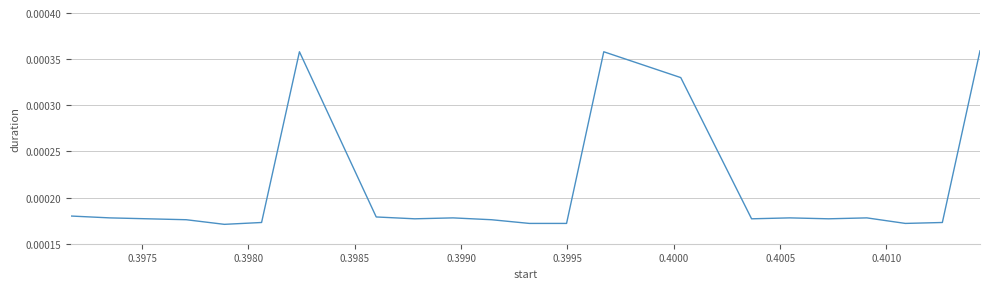

How many lines are shown in the chart?

1